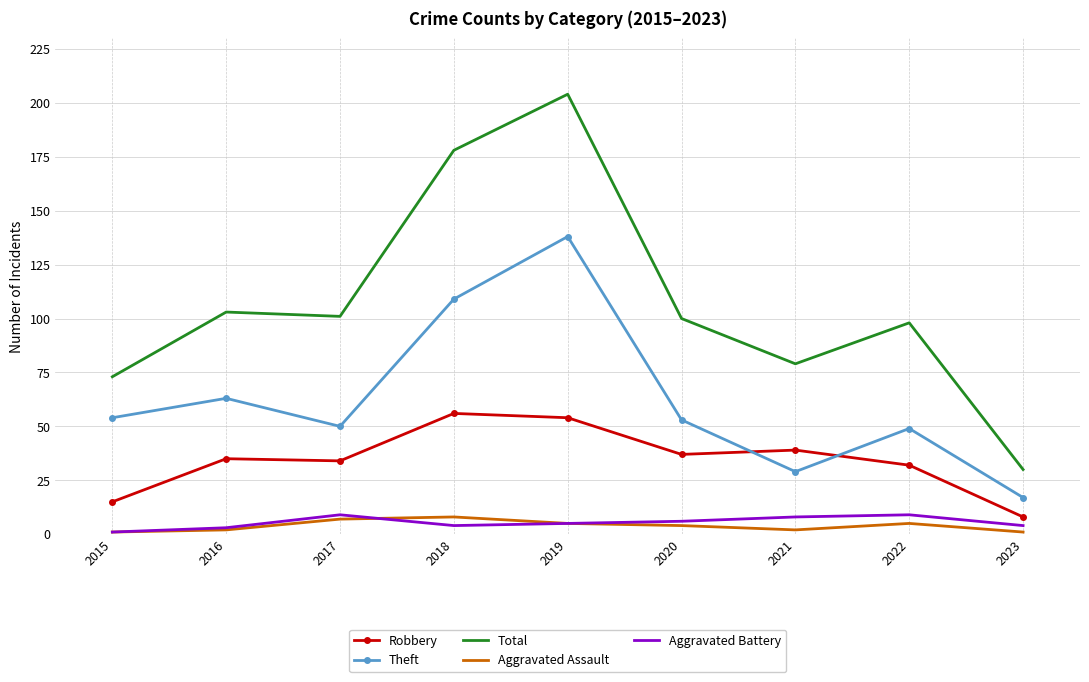

What is the maximum value for Aggravated Assault?

8